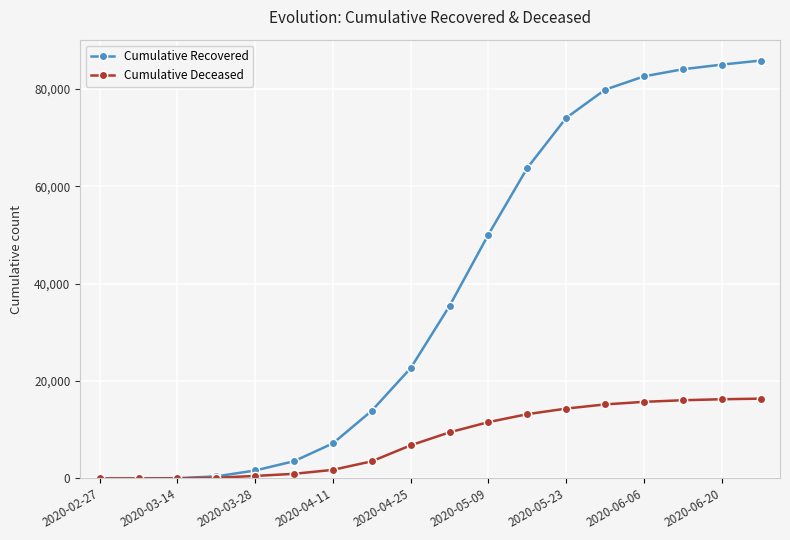

Rank the series by their maximum value, from highest to lowest.

Cumulative Recovered, Cumulative Deceased